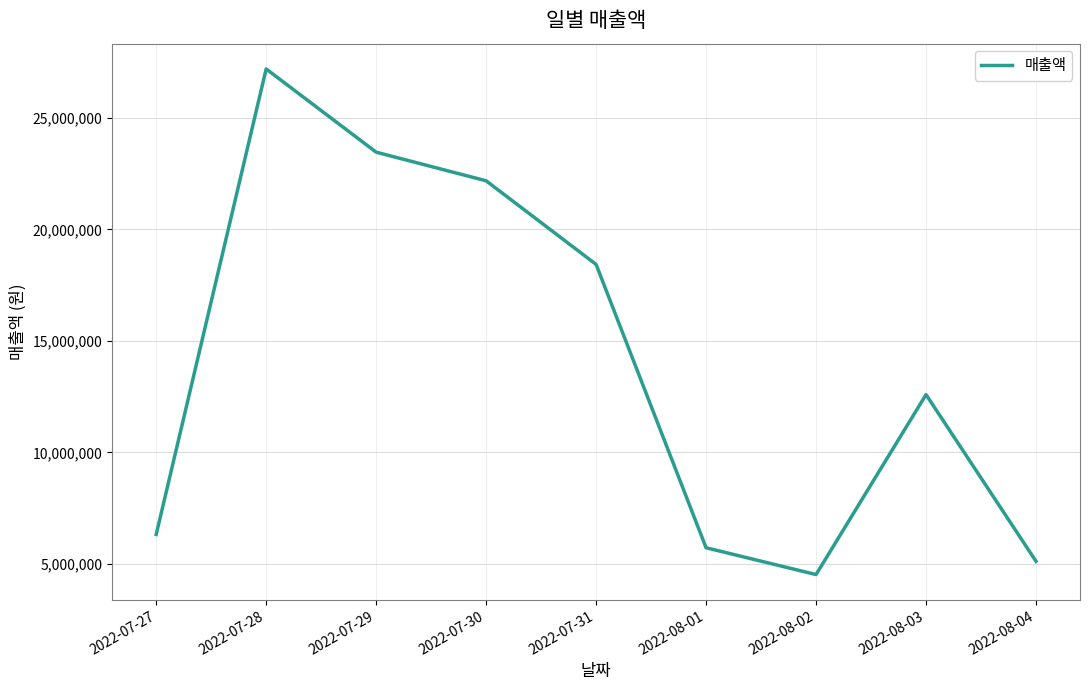

What is the change in value from 2022-07-28 to 2022-08-03?

-14600500